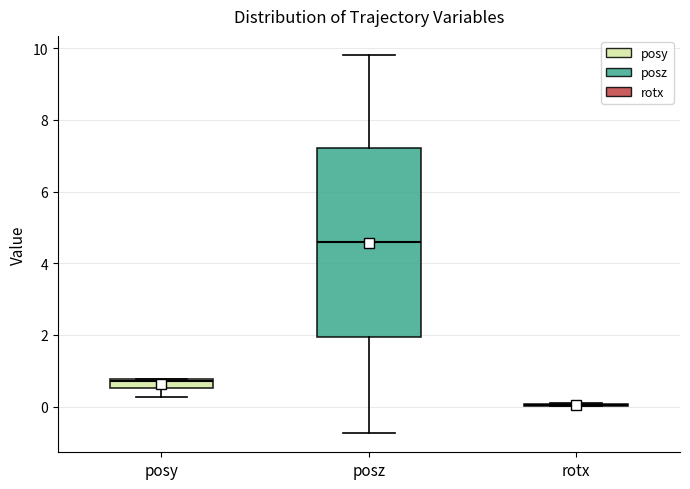

Which box is the tallest, from its lower edge to its upper edge?

posz